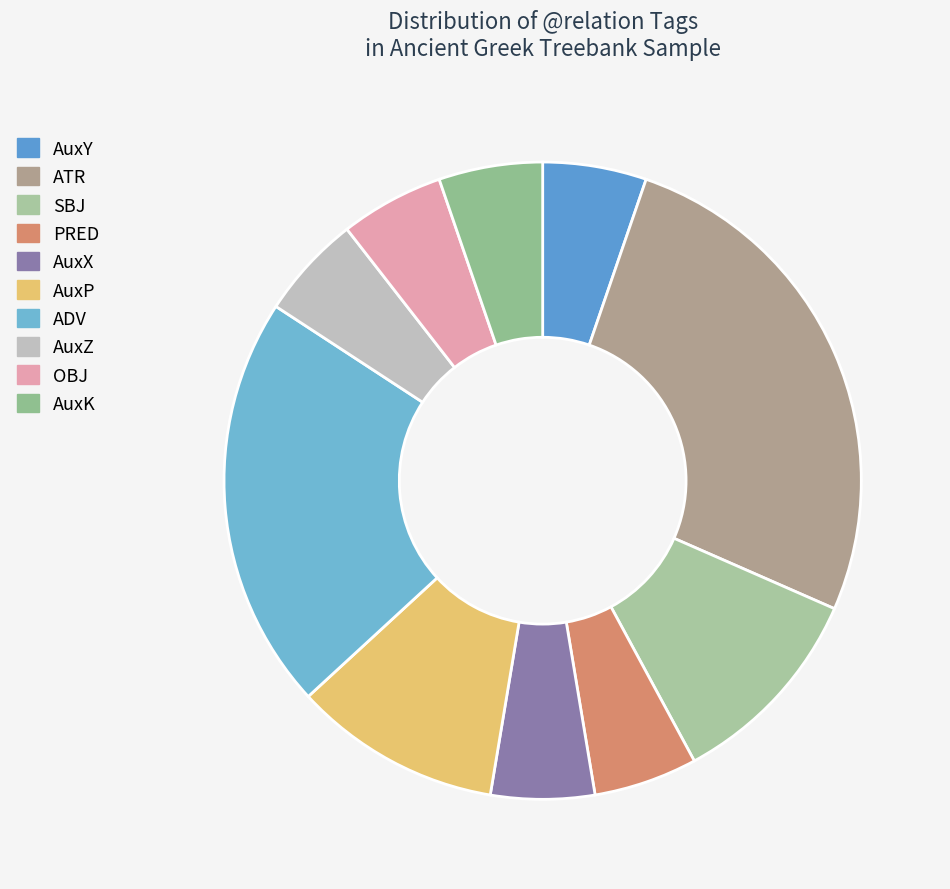

How many segments does this pie chart have?

10